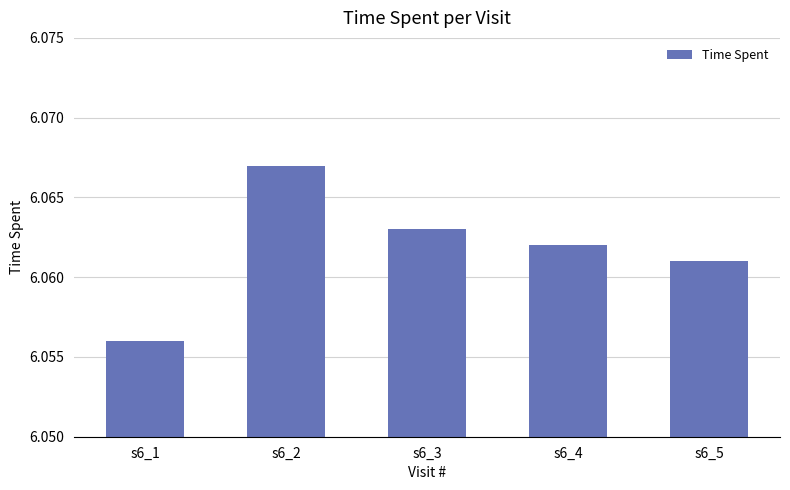

Where is the data nearest to the value 6?

s6_1